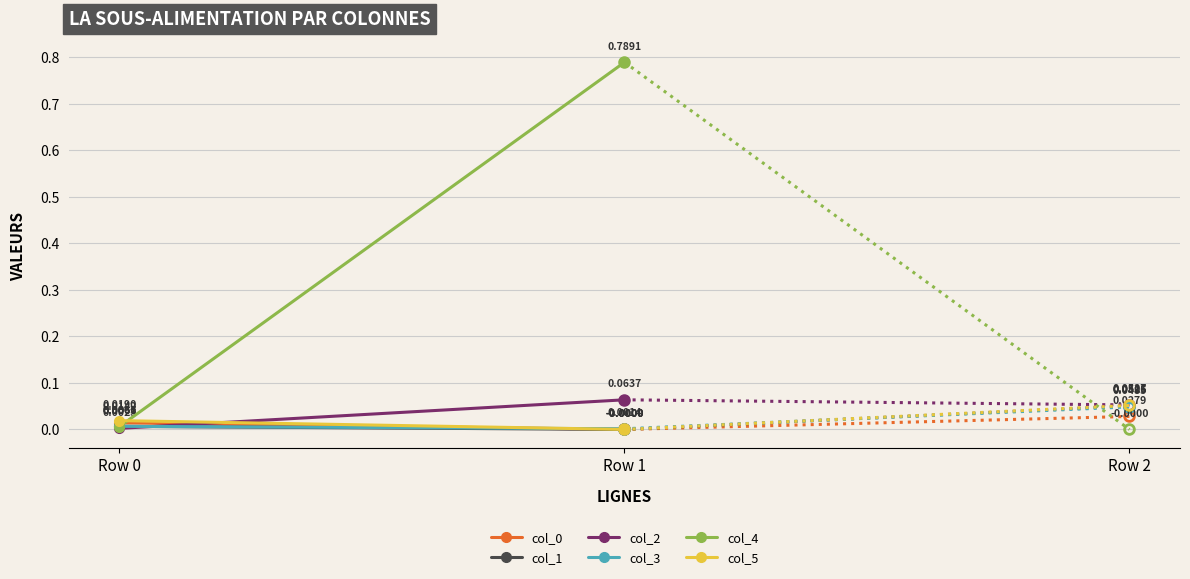

What is the spread (max minus min) of values at Row 1?

0.8